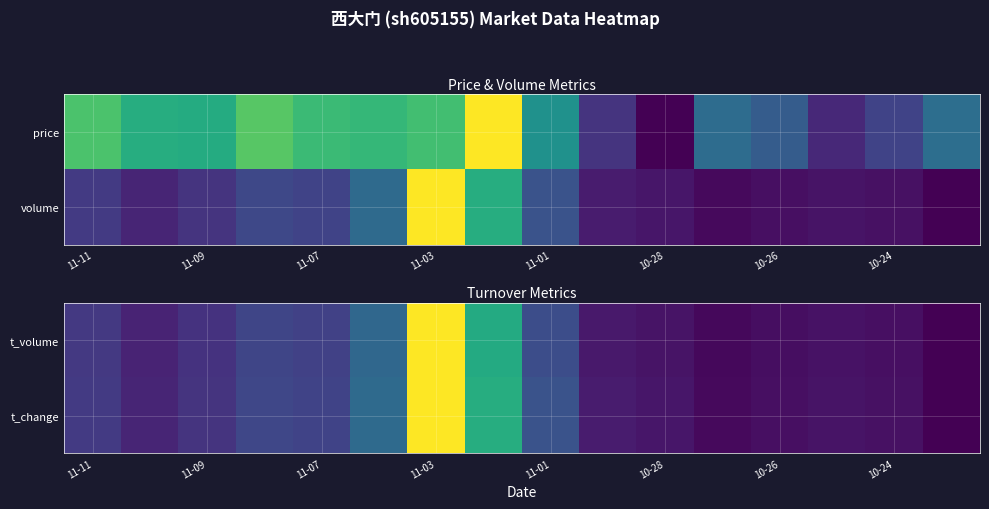

At how many categories does at least one series exceed 0?

15